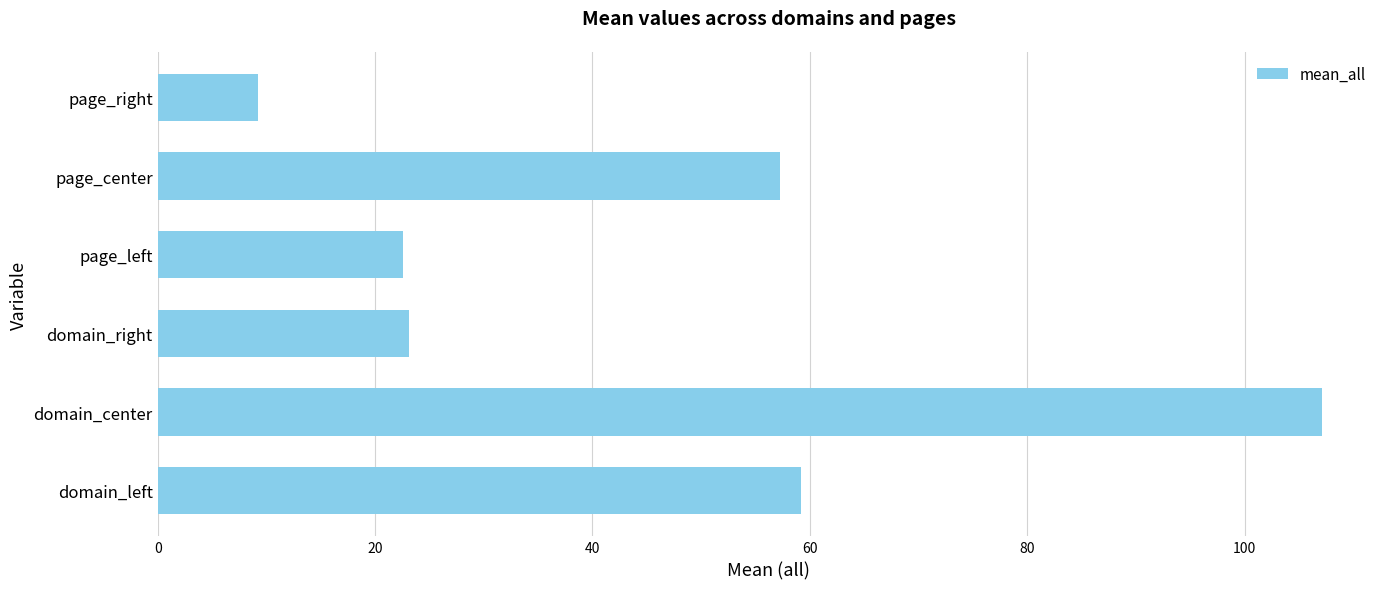

How many bars are there in total?

6